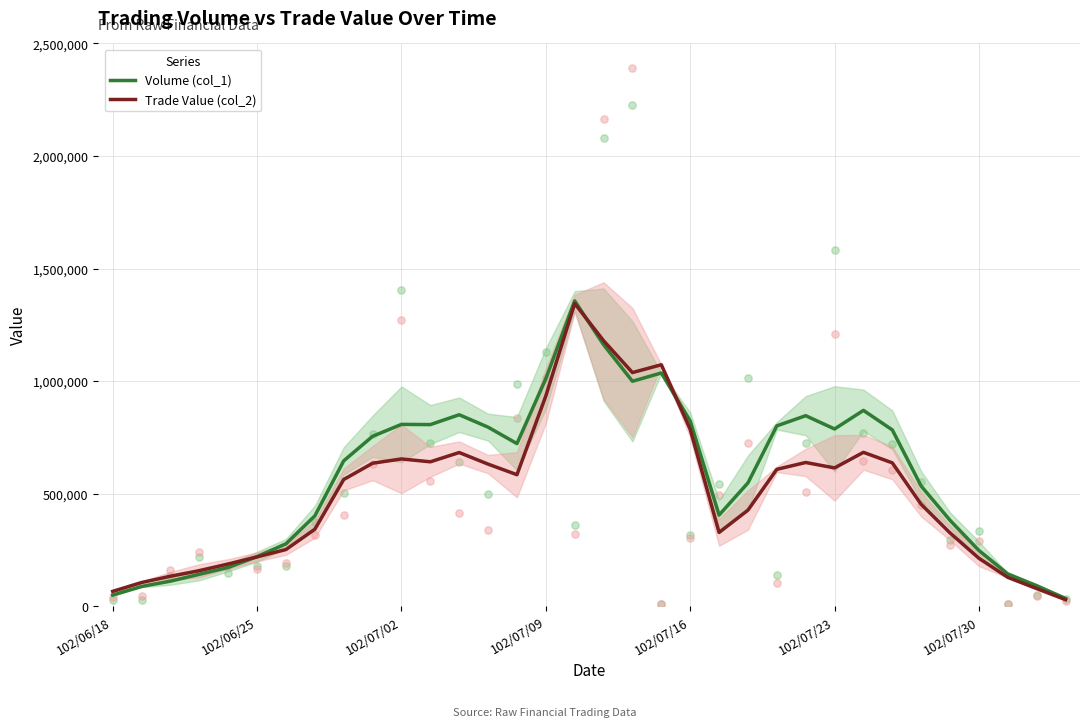

Which series has the largest total across all categories?

Volume (col_1)